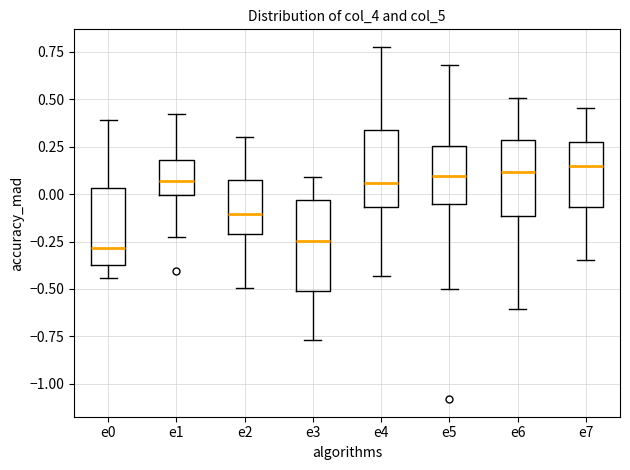

Which box is the tallest, from its lower edge to its upper edge?

e3